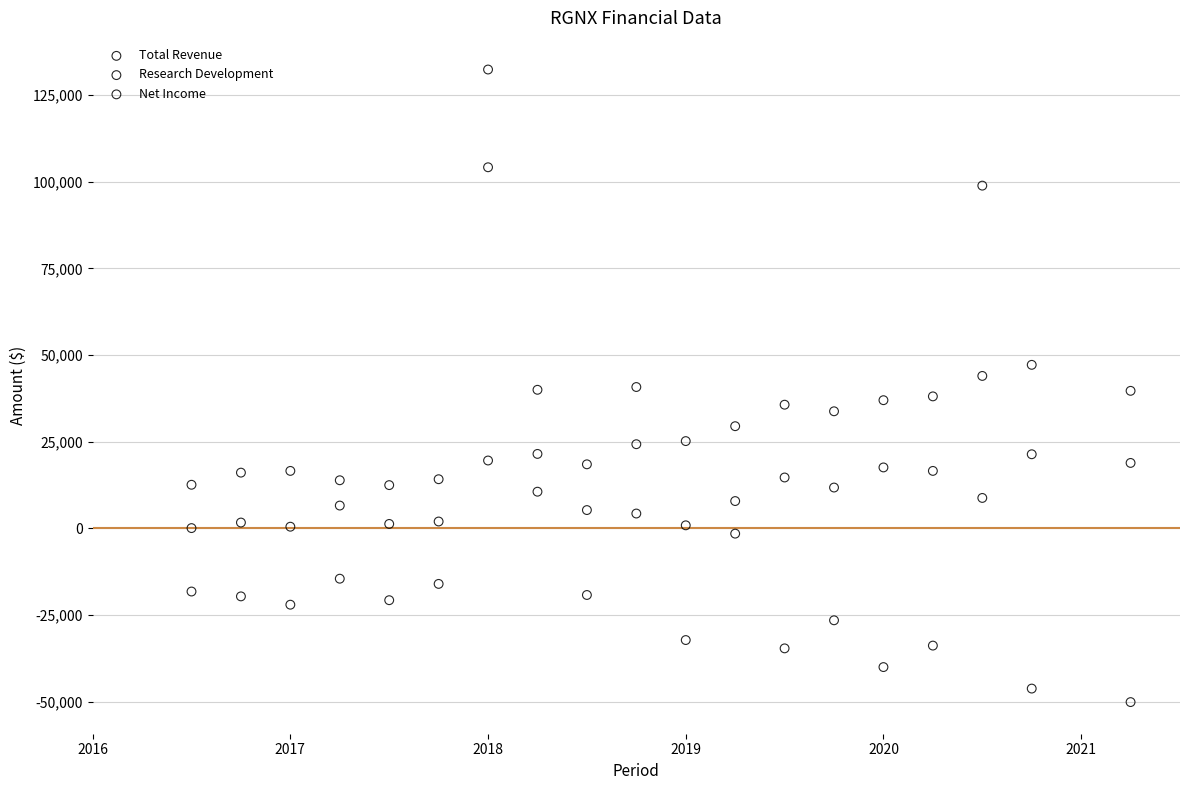

In the Total Revenue series, what Y value is closest to 66250?

40800